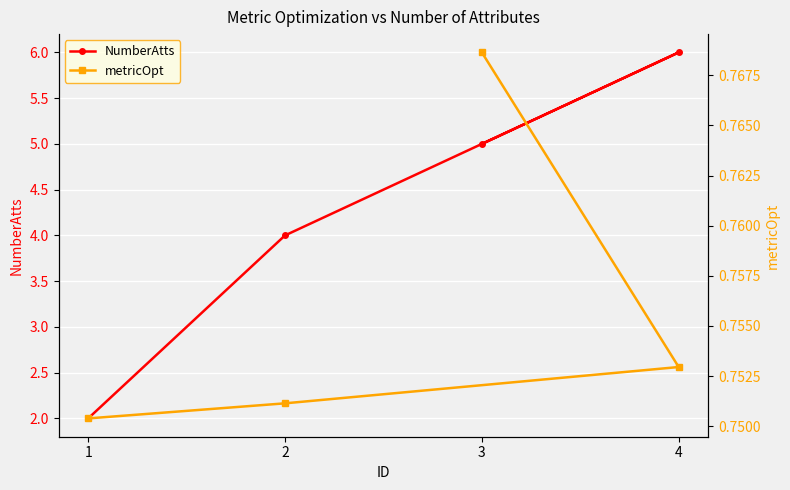

Reading right to left, extract all data points from this chart.

NumberAtts: 2.0	4.0	6.0	5.0
metricOpt: 0.8	0.8	0.8	0.8